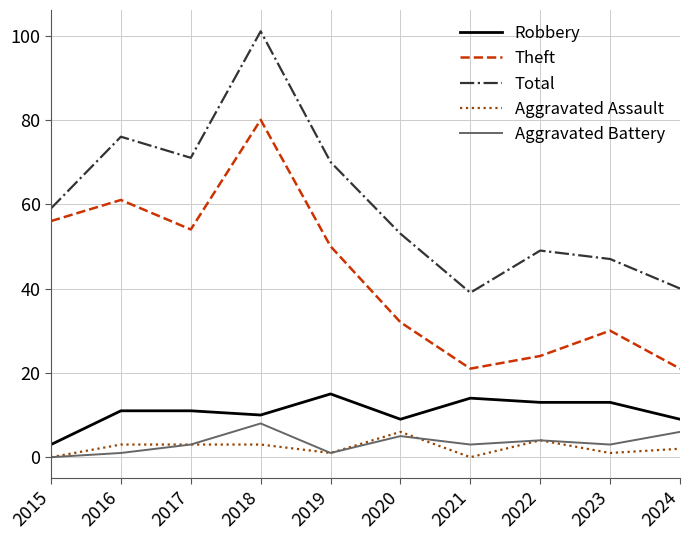

Which series has the largest total across all categories?

Total